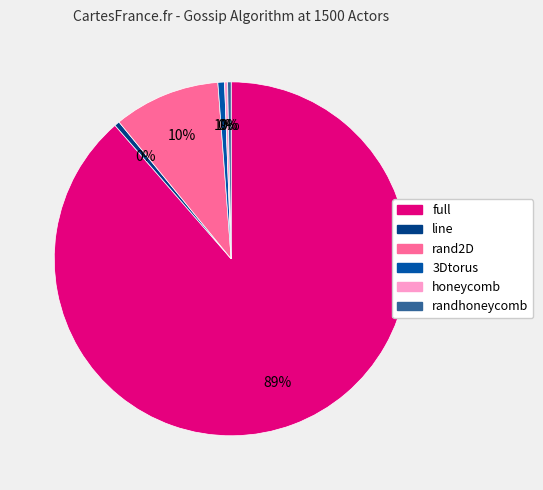

To the nearest percent, what percentage of the pie is rand2D?

10%